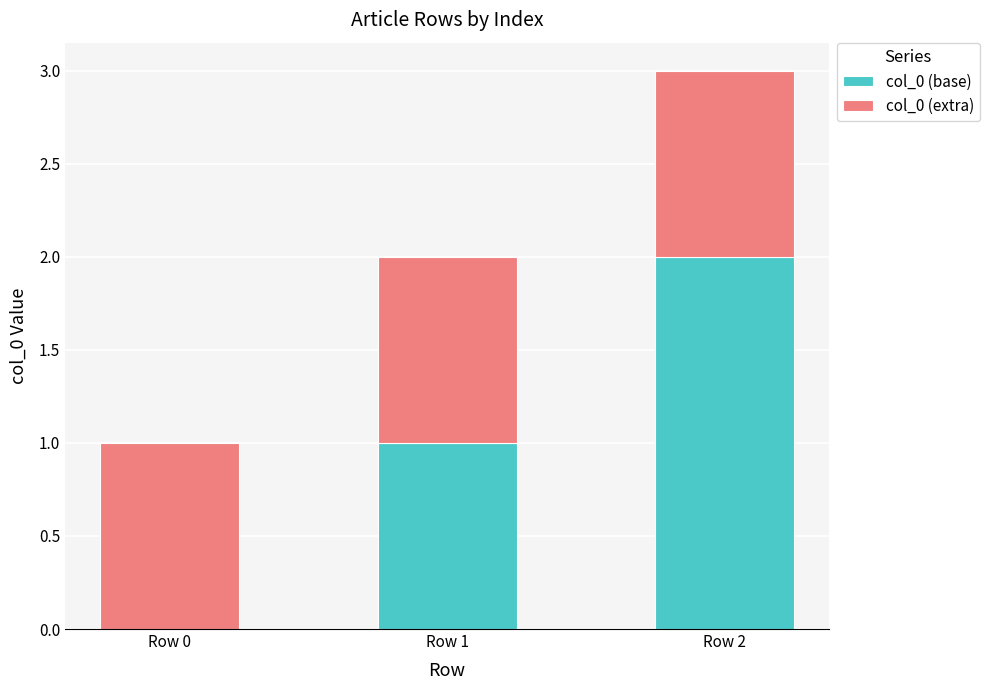

True or false: col_0 (base) has a value of 1 at Row 0.

False